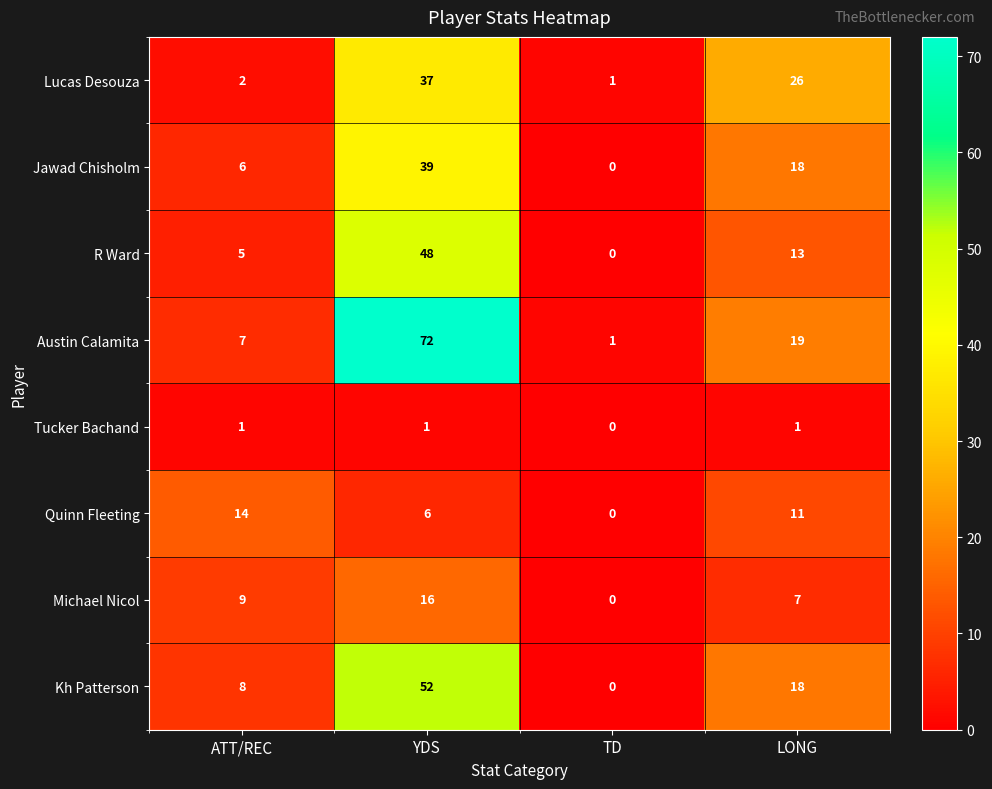

The Lucas Desouza series shows 6 at LONG. True or false?

False